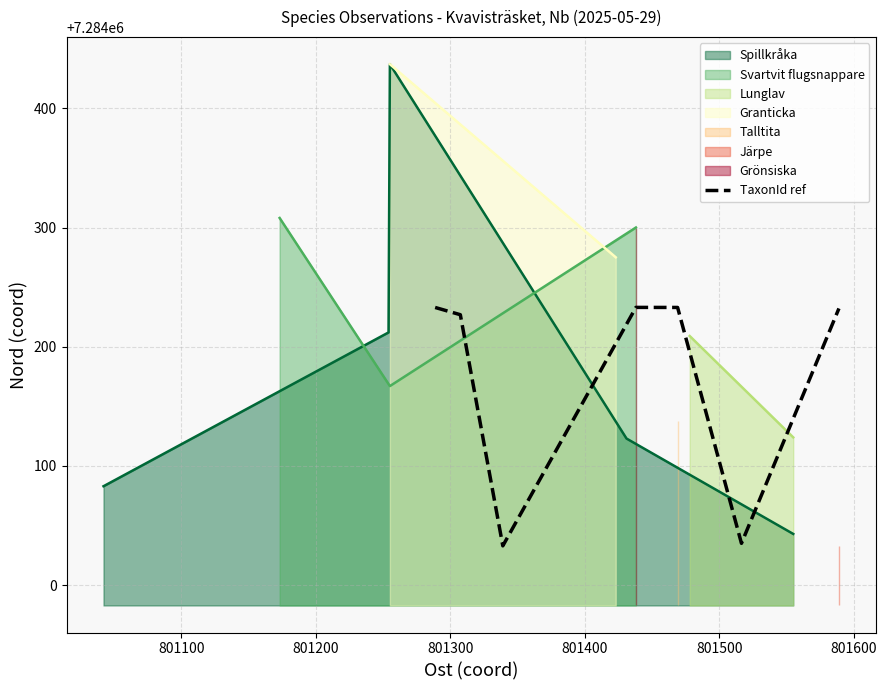

What is the difference between the values at 801200 and 801600?

199.1